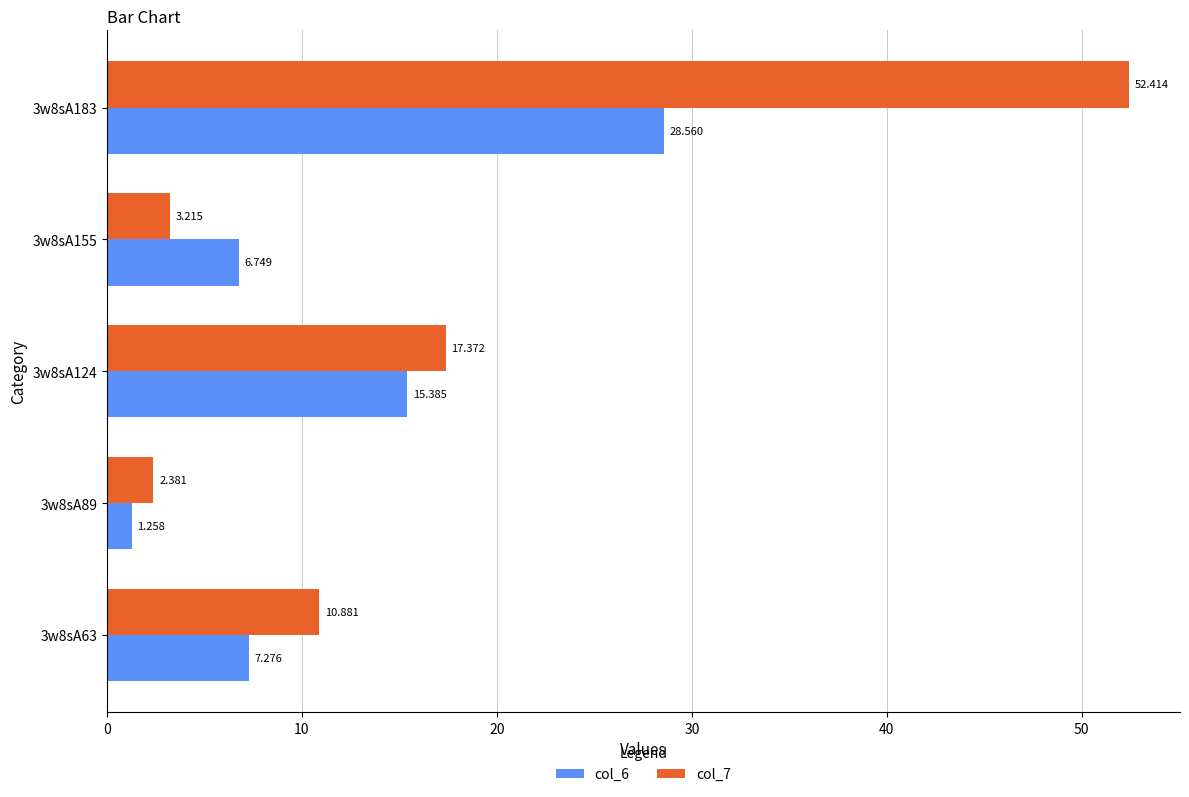

Is the value of col_6 at 3w8sA89 greater than the value of col_7 at 3w8sA89?

No